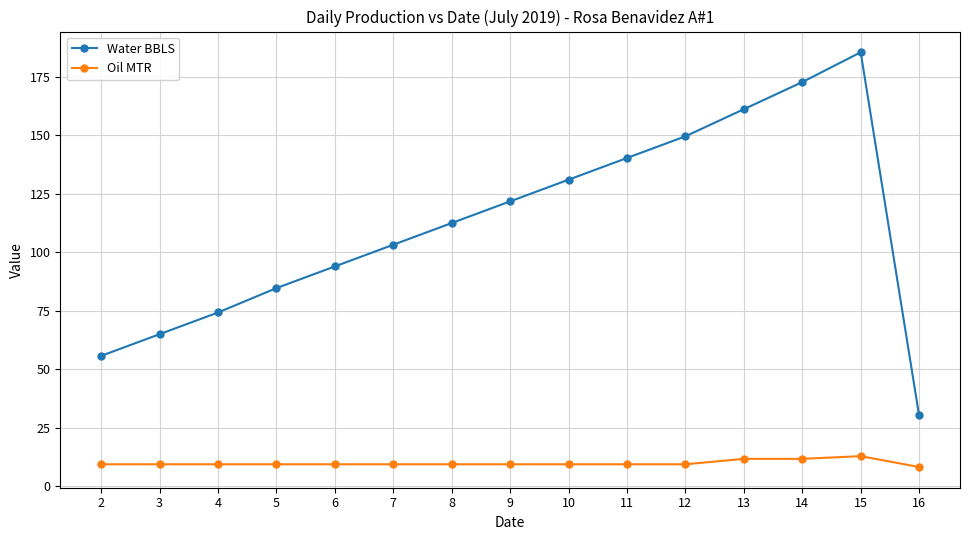

What is the sum of the Oil MTR values at 7 and 2?

18.6